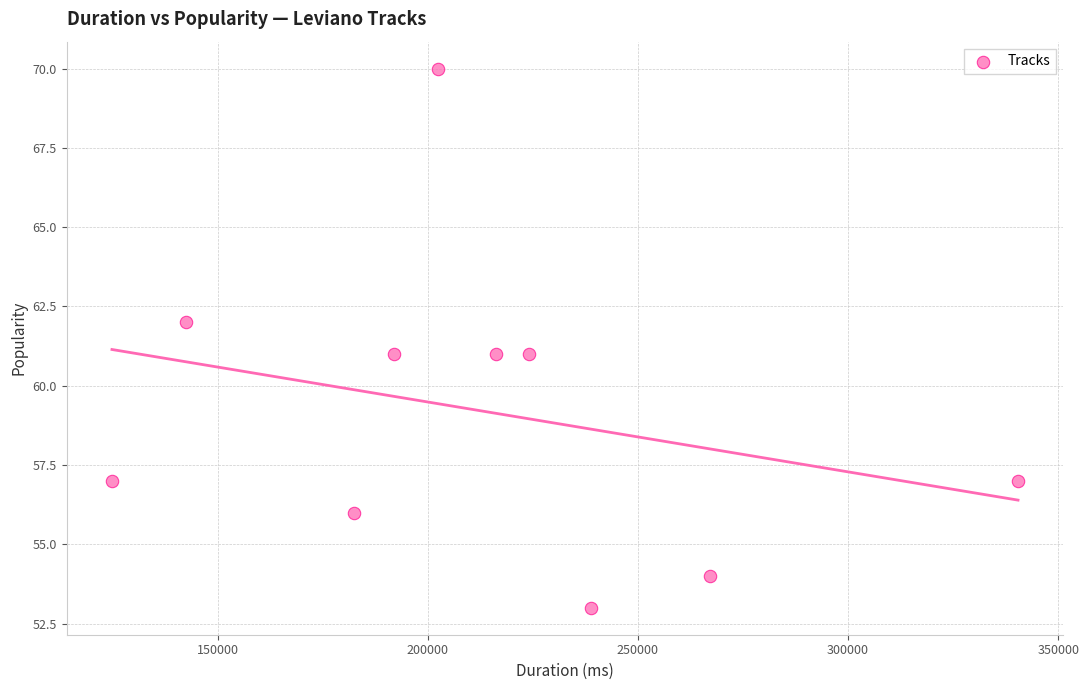

What is the range of X values (max minus min)?

215547